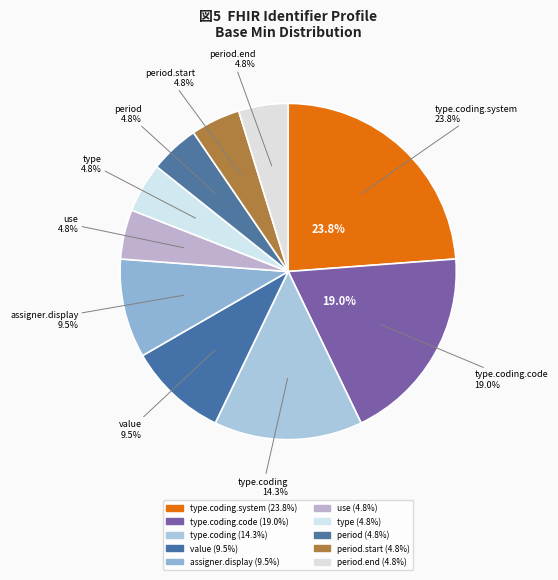

The Identifier.type.coding.code slice represents 19% of the pie. True or false?

True